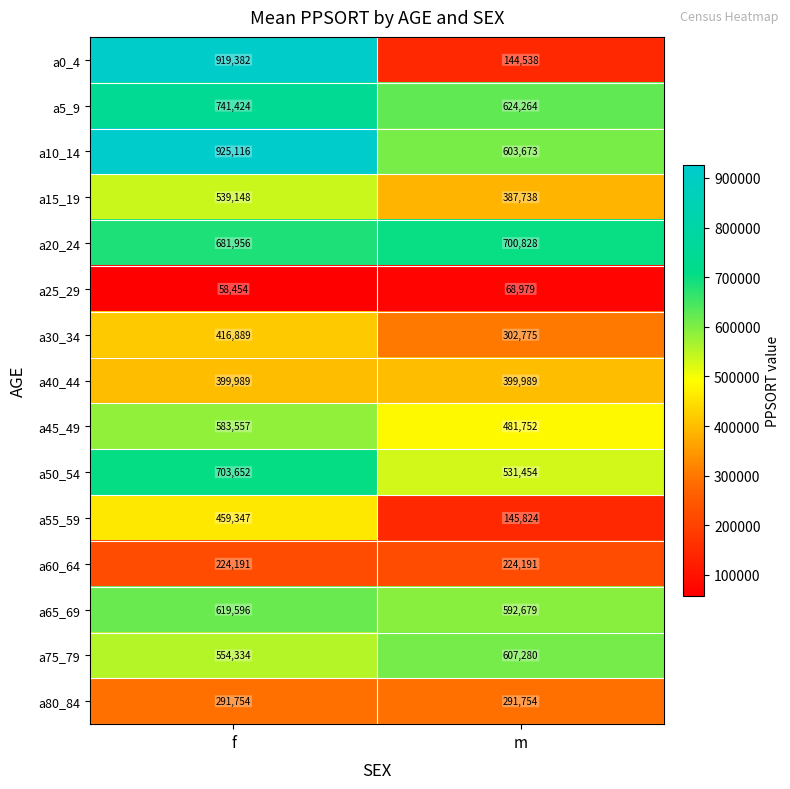

List the series in order of their peak value, highest first.

a10_14, a0_4, a5_9, a50_54, a20_24, a65_69, a75_79, a45_49, a15_19, a55_59, a30_34, a40_44, a80_84, a60_64, a25_29